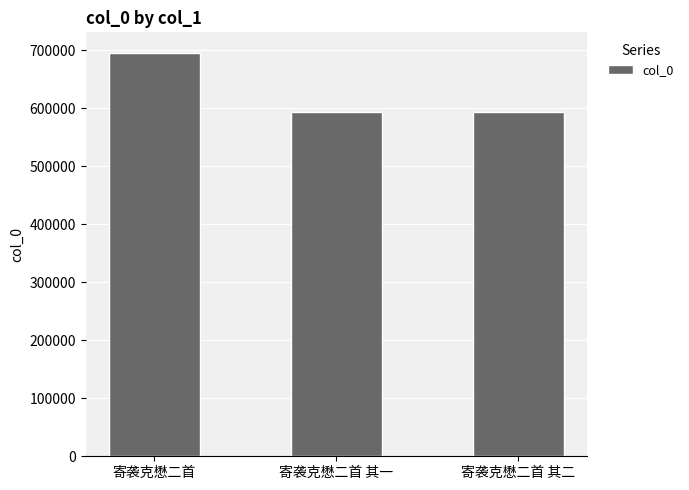

Which label corresponds to the largest value in the chart?

寄袭克懋二首